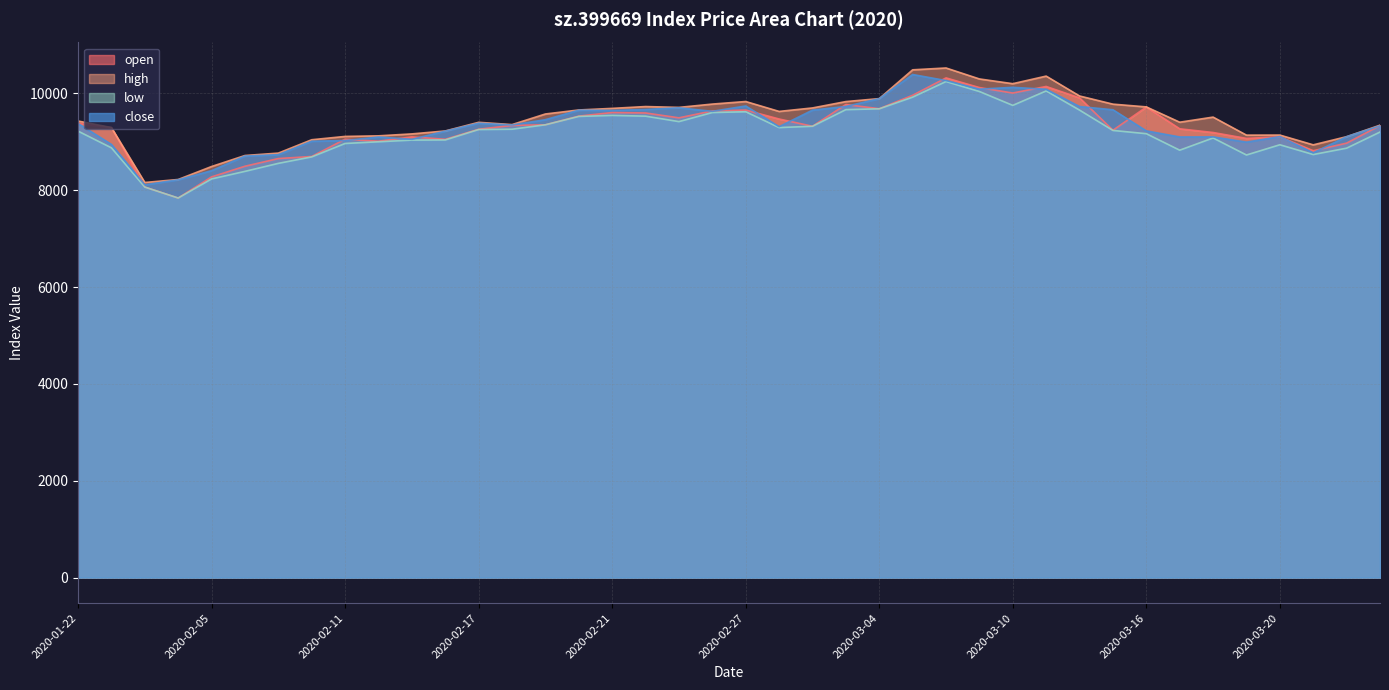

Which series changed the most between 2020-02-10 and 2020-03-18?

open